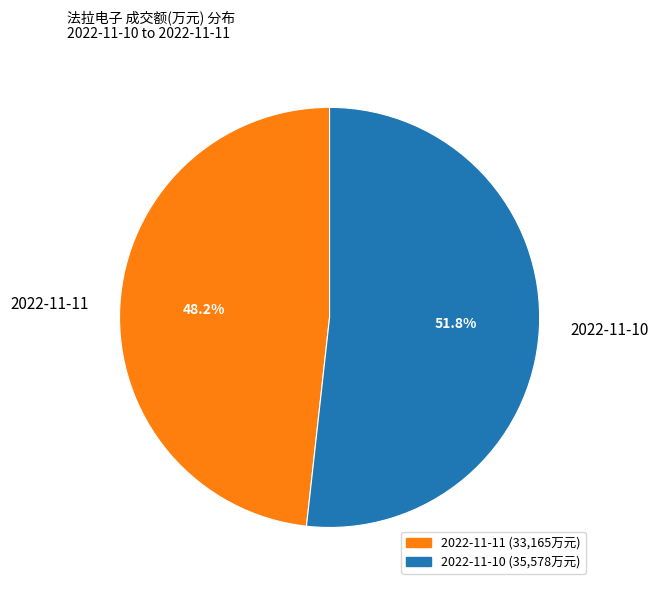

What percentage do 2022-11-10 and 2022-11-11 together represent?

100.0%